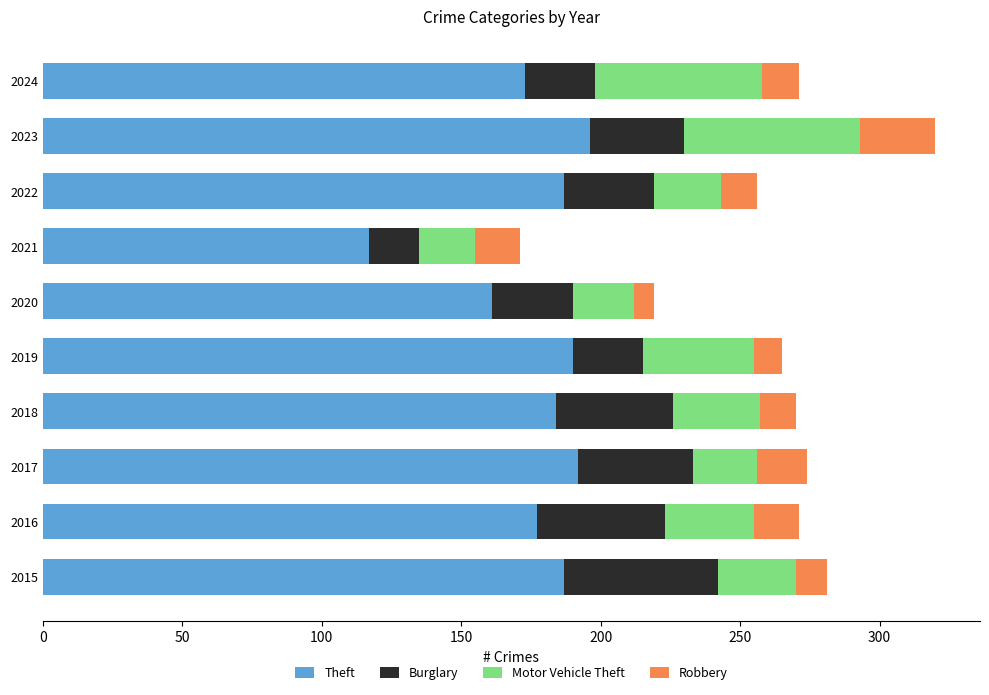

What is the average value of the Theft series?

176